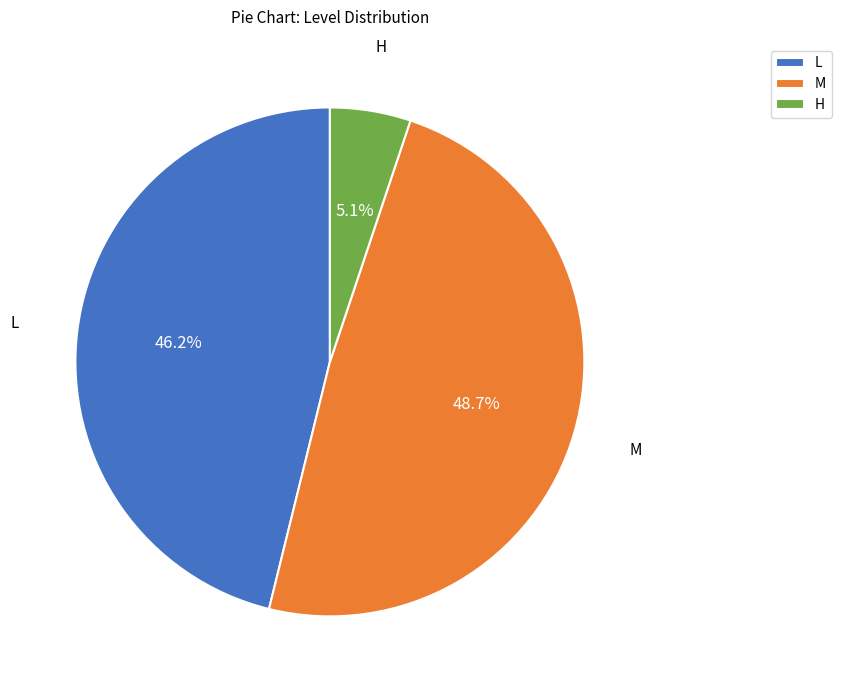

What percentage is the M slice, to the nearest percent?

49%